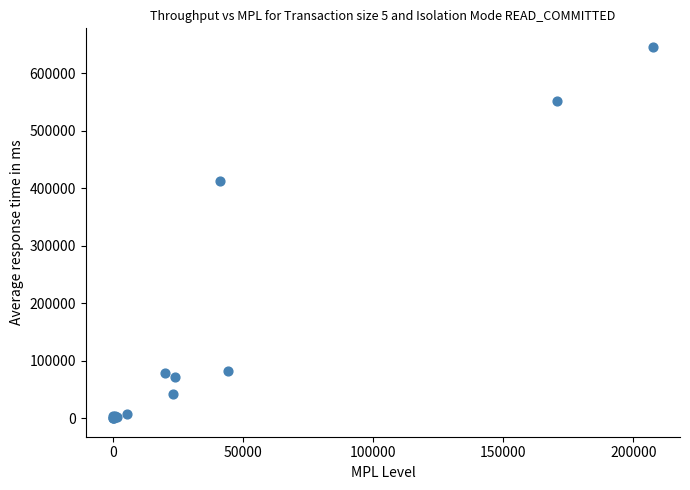

What Y value in the scatter plot is closest to 323005?

412072.0